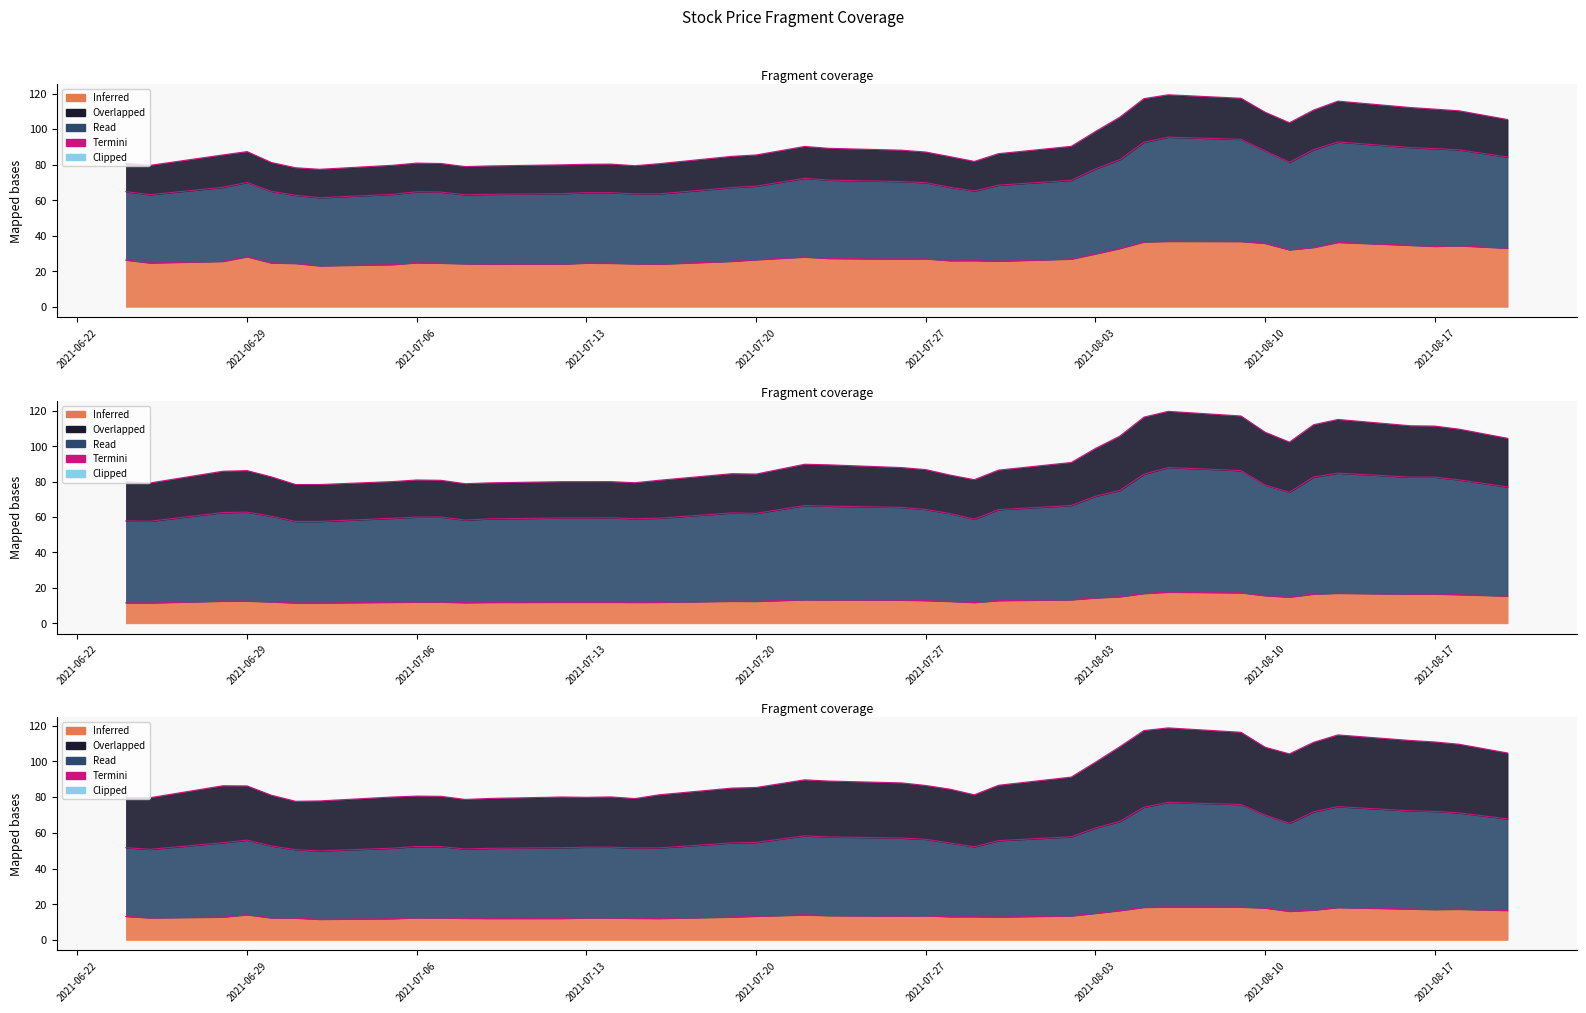

Is the value of Close at 2021-07-06 greater than the value of Low at 2021-08-04?

Yes